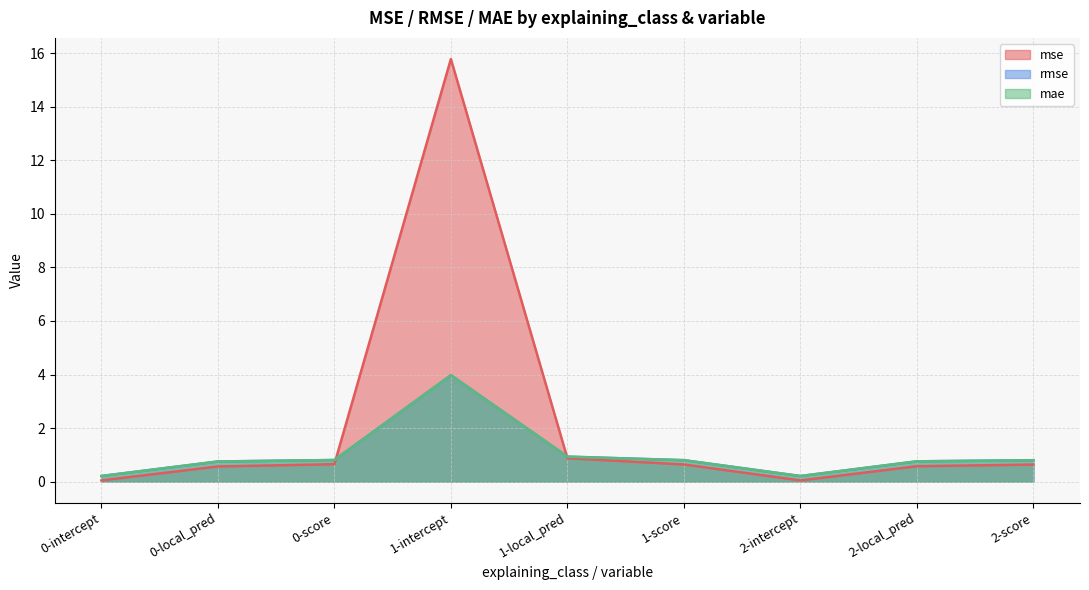

What is the difference between the mae values at 1-intercept and 1-local_pred?

3.0